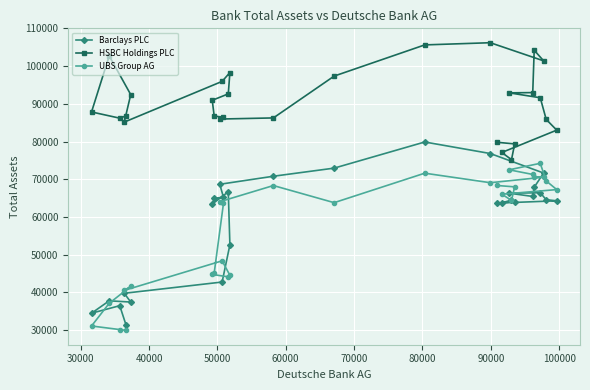

Rank the series by their maximum value, from highest to lowest.

HSBC Holdings PLC, Barclays PLC, UBS Group AG